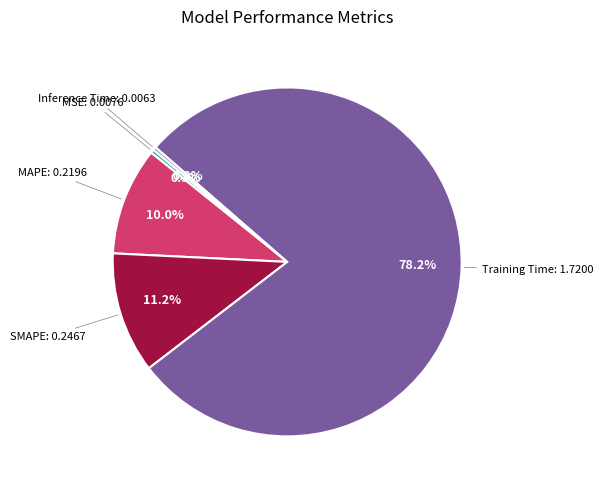

To the nearest percent, what is the difference between the Training Time and SMAPE slice percentages?

67%